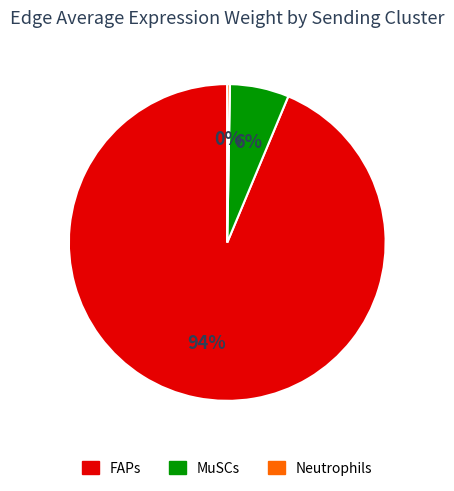

To the nearest percent, what is the difference between the MuSCs and FAPs slice percentages?

88%